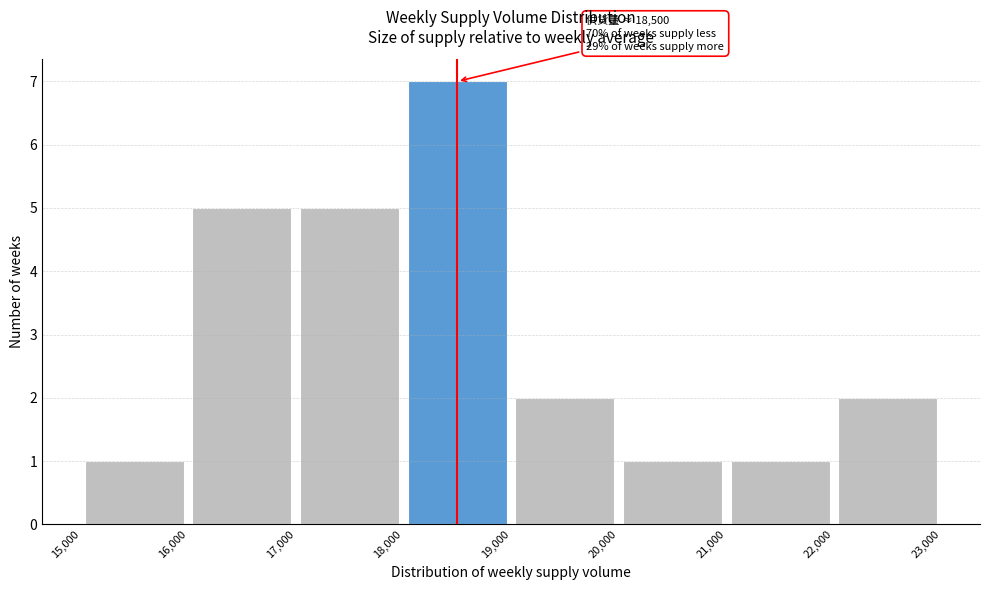

Which range on the x-axis has the tallest bar?

18,000 to 19,000